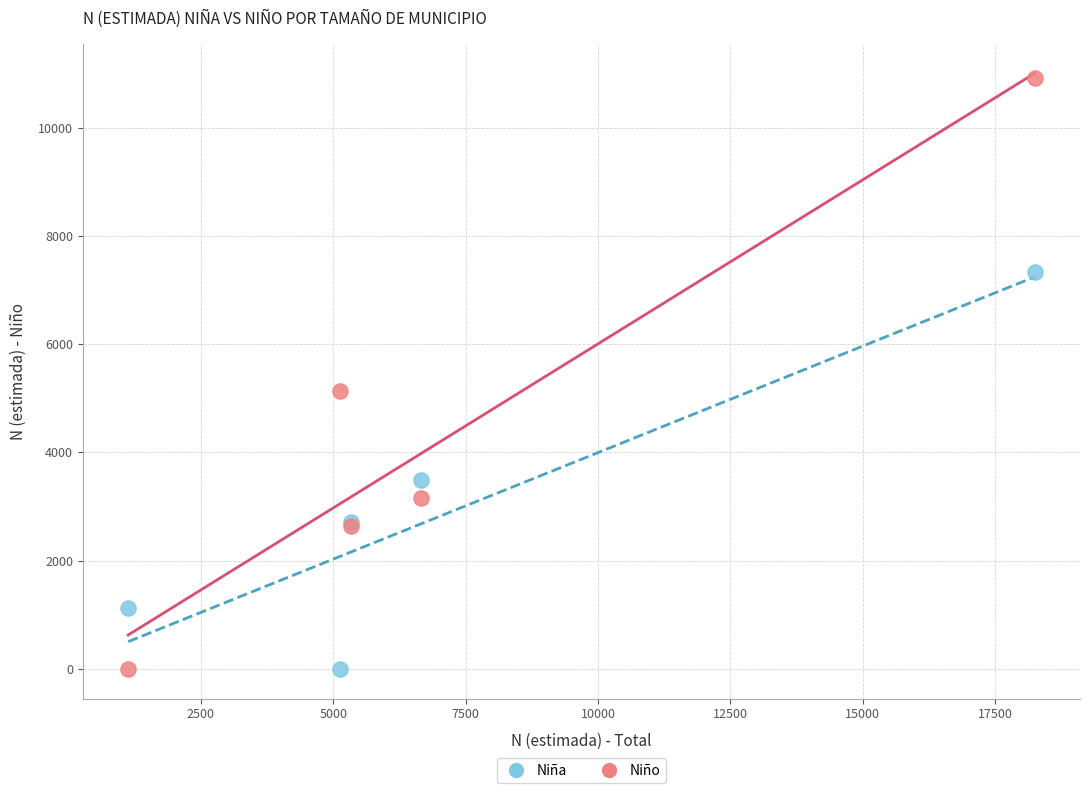

What are all the series names shown in the legend?

Niña, Niño